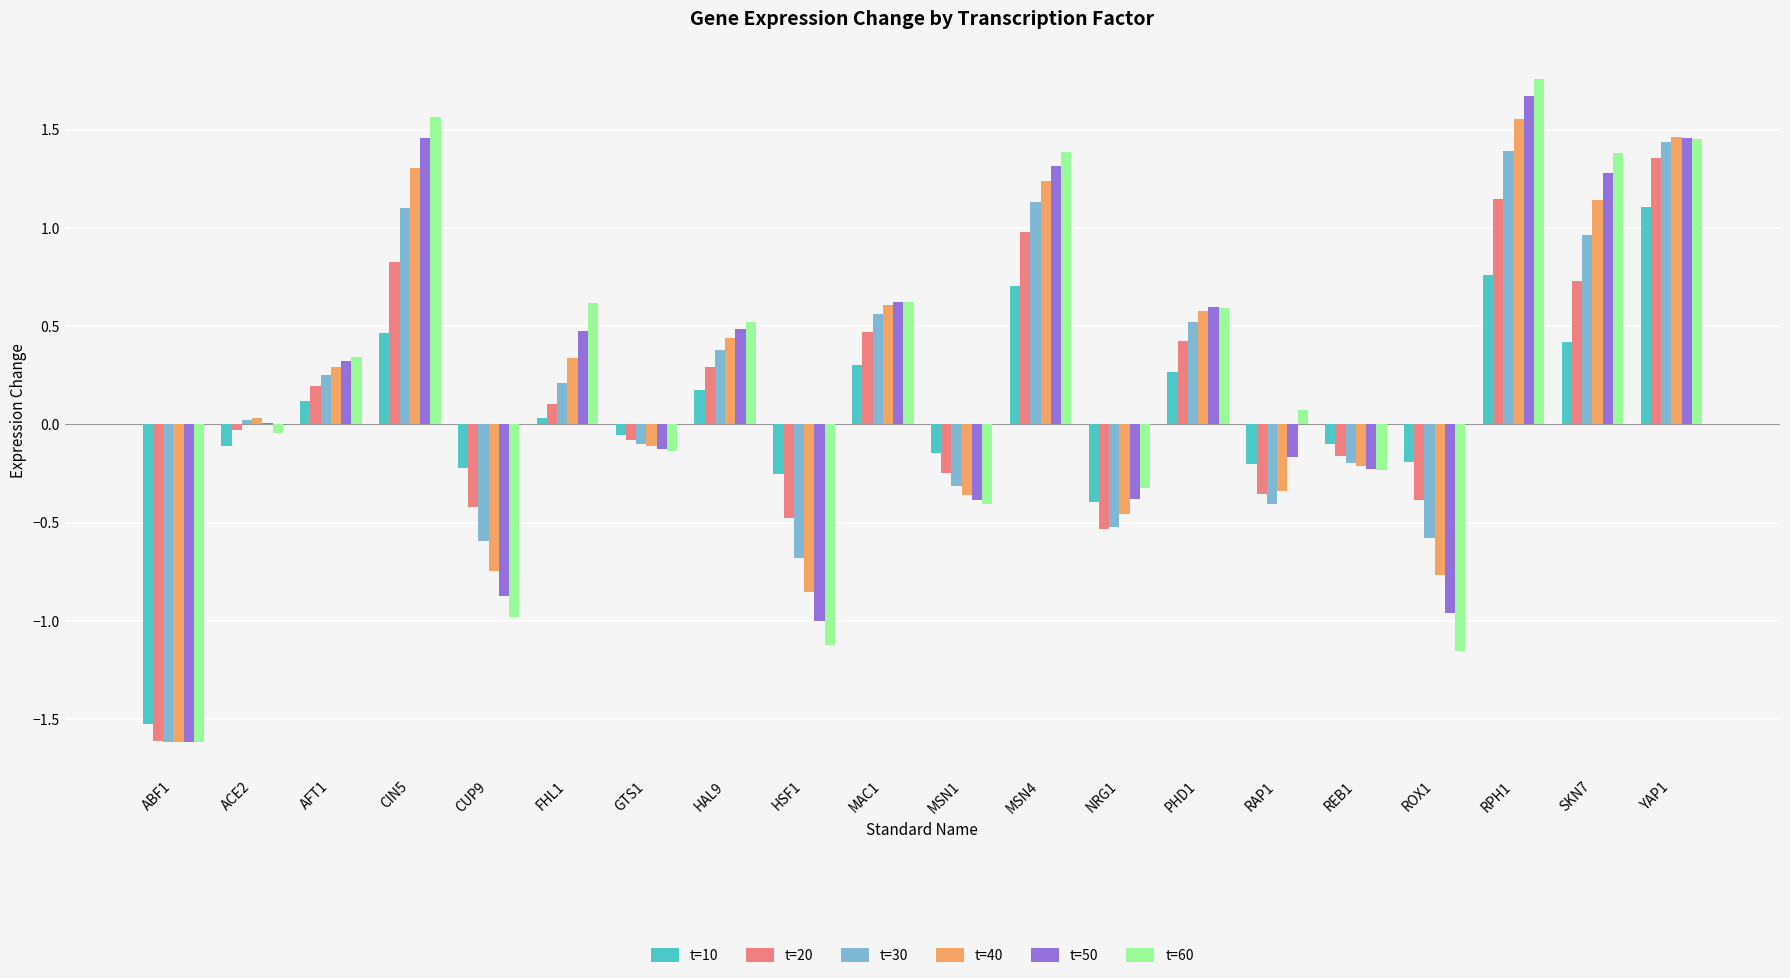

At which category does the chart reach its peak across all series?

RPH1